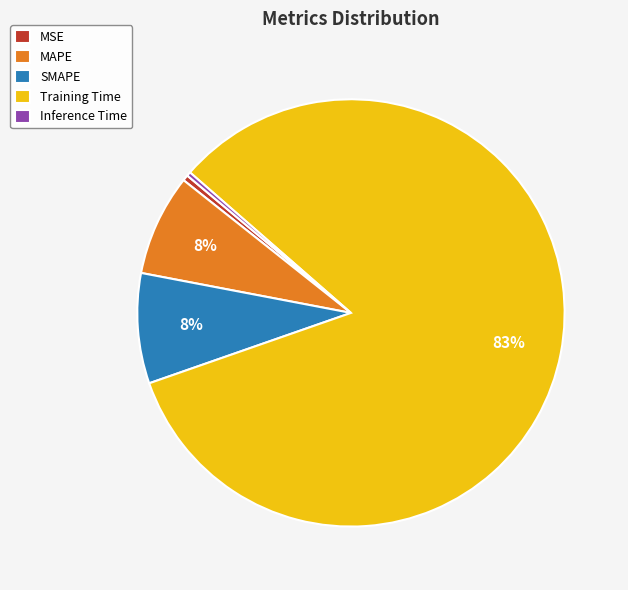

The MSE slice represents 0% of the pie. True or false?

True